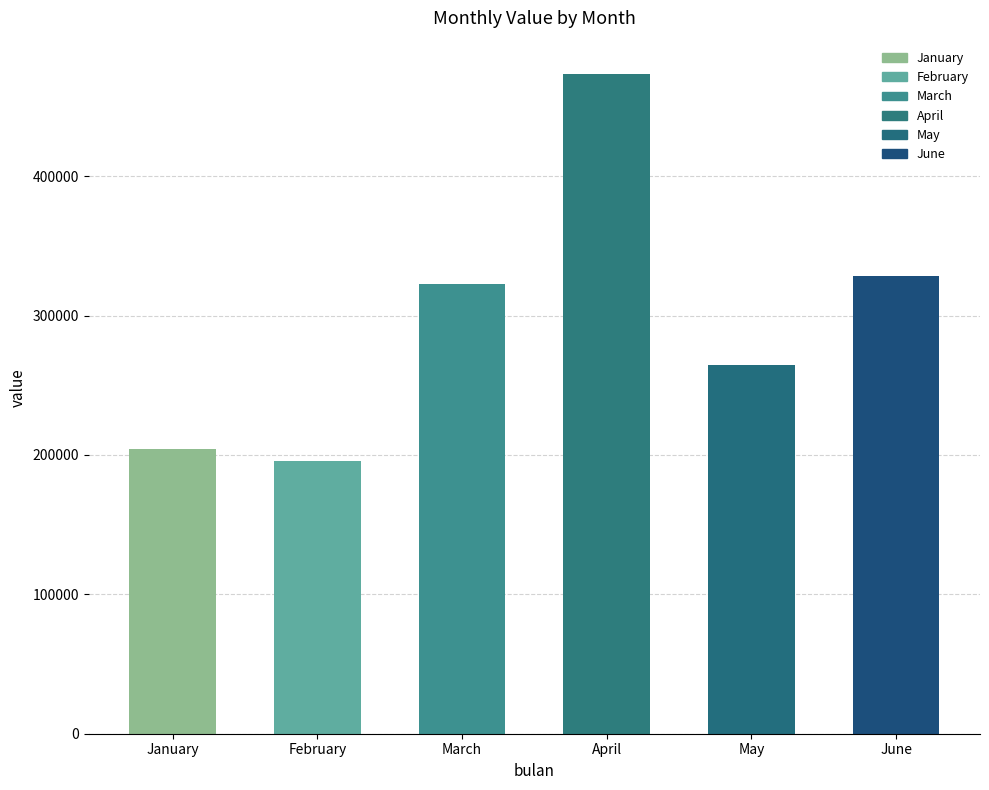

Reading left to right, list all the values displayed in this chart.

January=204448	February=195846	March=322802	April=473536	May=264841	June=328029